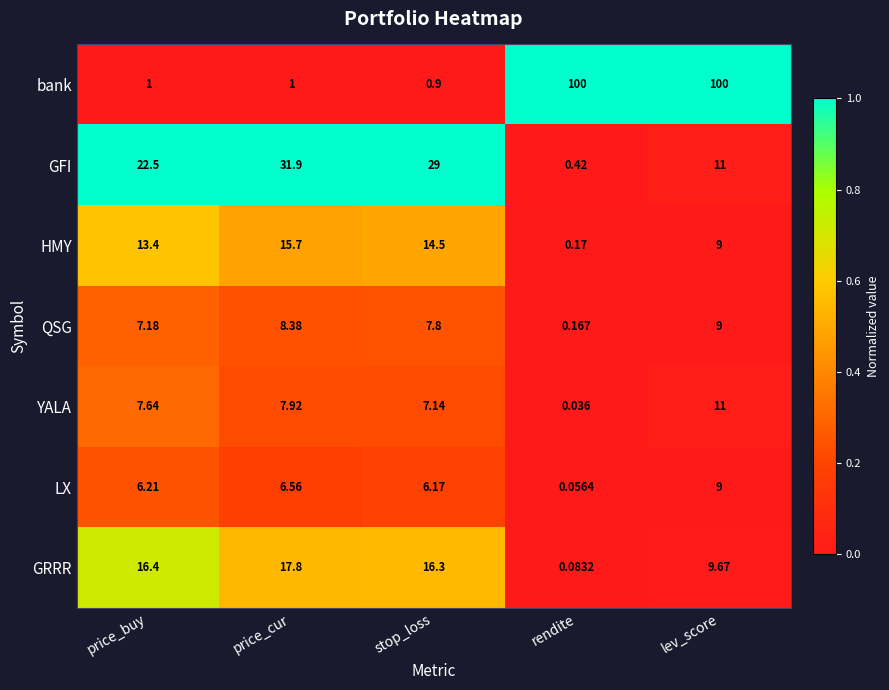

At which category is the sum across all series the highest?

lev_score